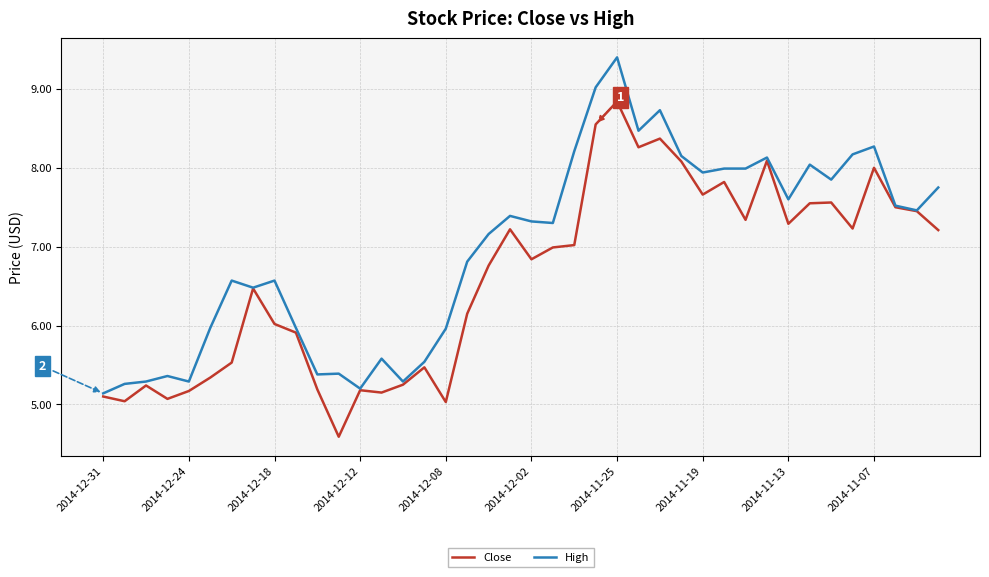

Which series has the largest total across all categories?

High